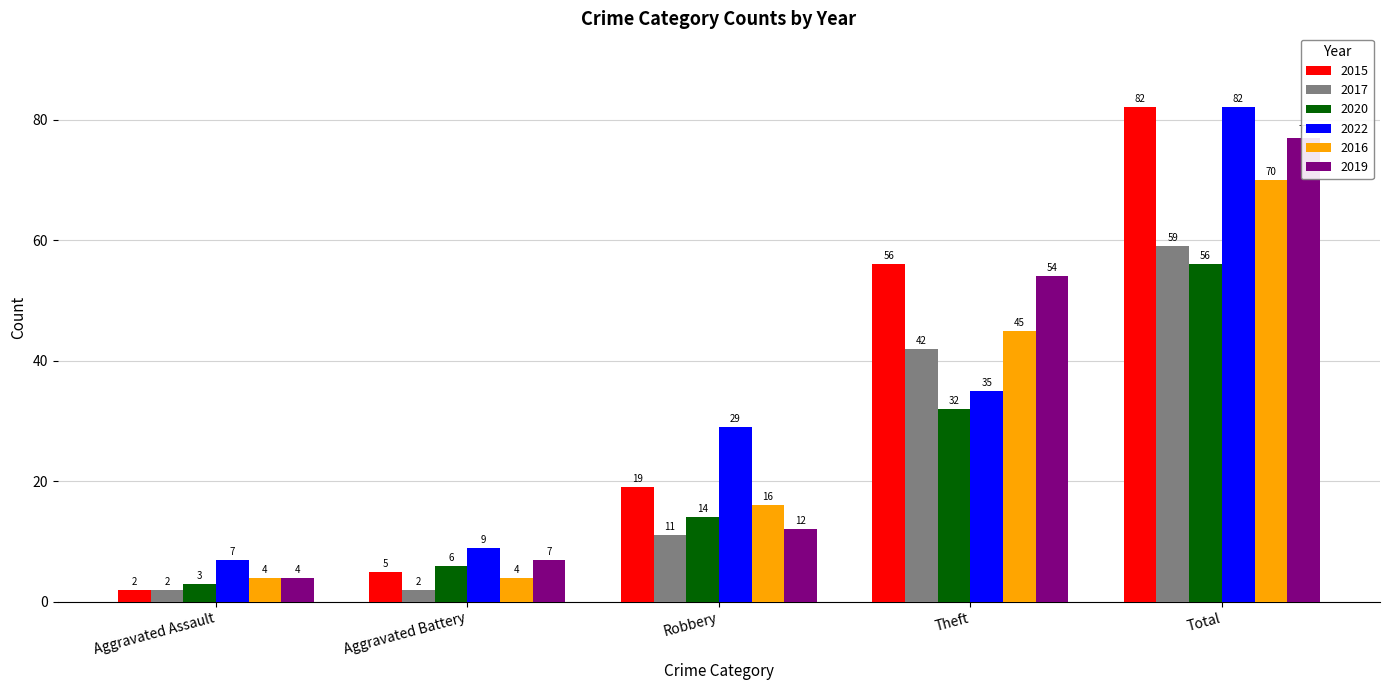

What is the smallest value displayed?

2